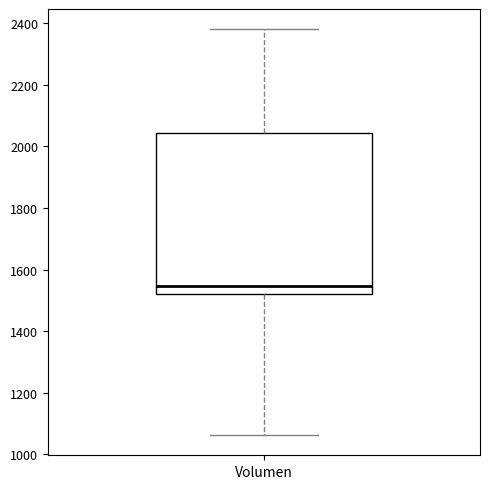

Where does the lower whisker of the box for Volumen end on the y-axis? The values are not printed on the chart, so give them approximately, as read against the axis.

1060